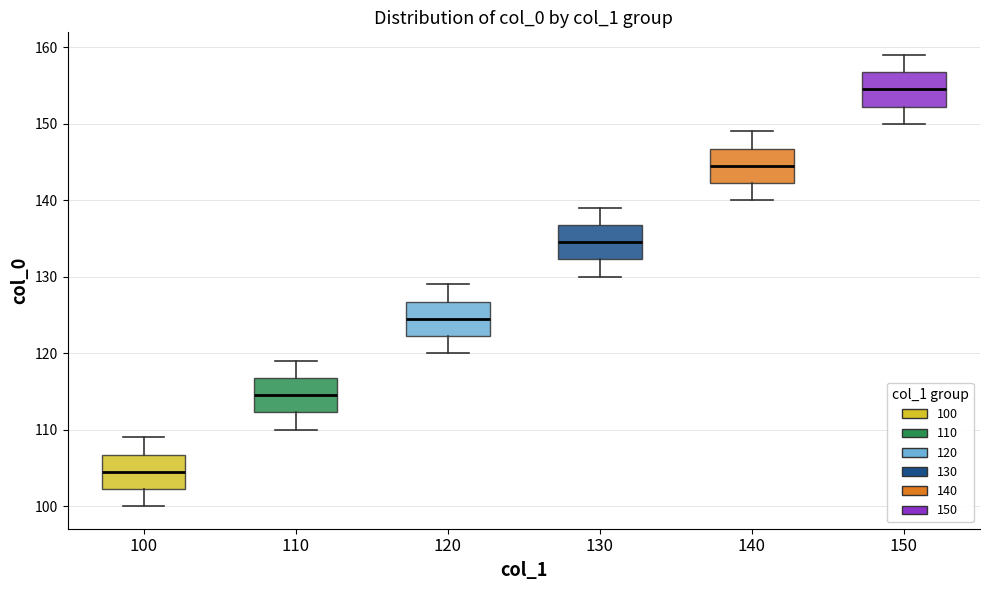

Reading left to right, read every box against the y-axis: the position of its median line, the range the box covers, and the ends of its whiskers. The values are not printed on the chart, so give them approximately, as read against the axis.

100: median 105, box 102 to 107, whiskers 100 to 109
110: median 115, box 112 to 117, whiskers 110 to 119
120: median 125, box 122 to 127, whiskers 120 to 129
130: median 135, box 132 to 137, whiskers 130 to 139
140: median 145, box 142 to 147, whiskers 140 to 149
150: median 155, box 152 to 157, whiskers 150 to 159